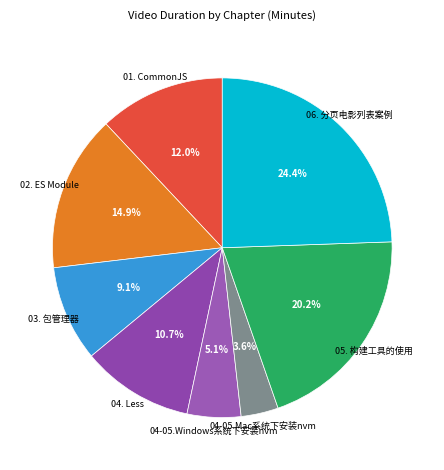

Is it true that 04. Less is 11% of the pie?

True